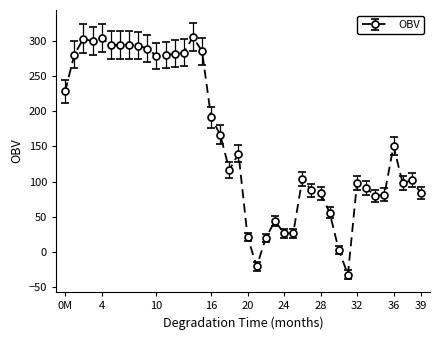

True or false: there are more than 2 points higher than both neighbors.

True